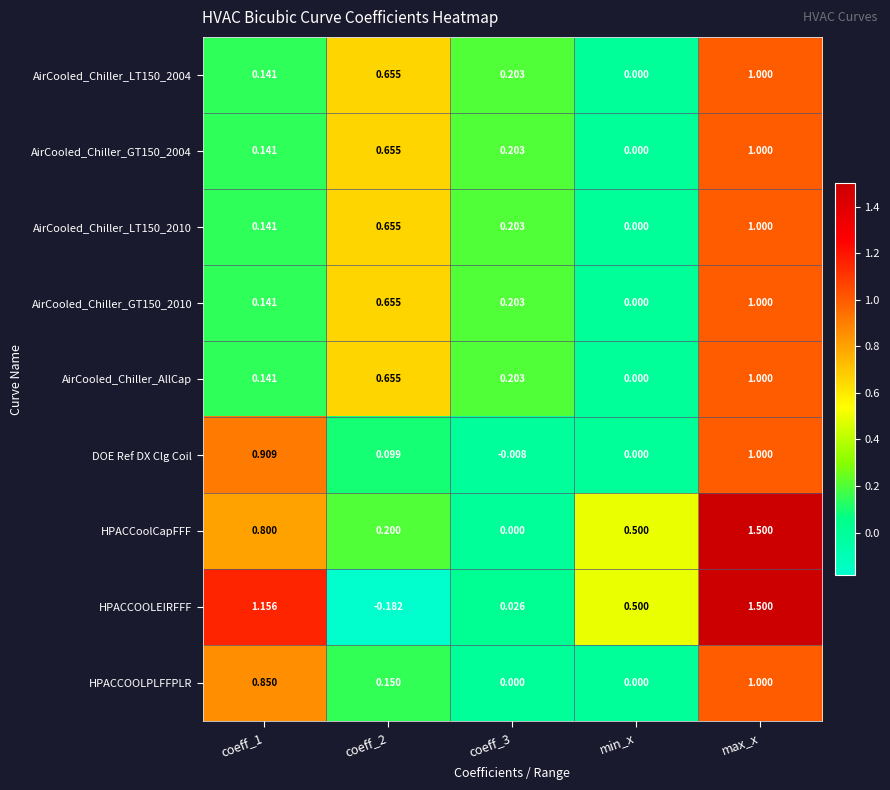

At which category does the chart reach its peak across all series?

max_x